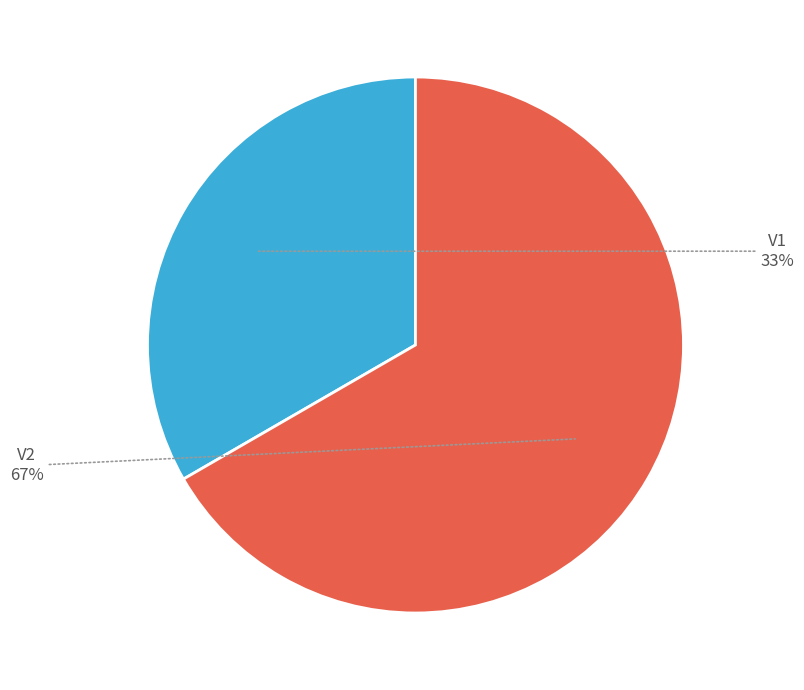

Count the number of slices in the pie.

2